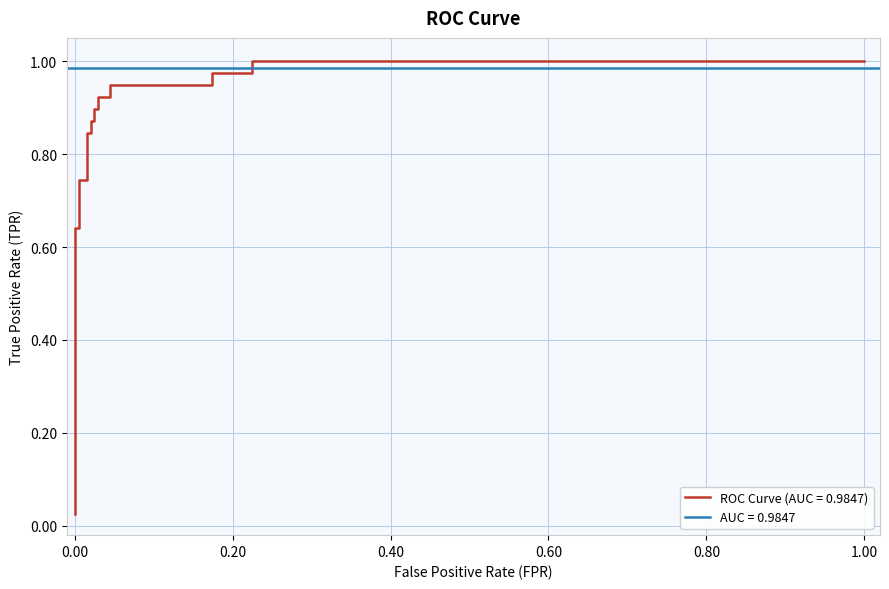

What is the difference between the maximum and minimum values?

1.0